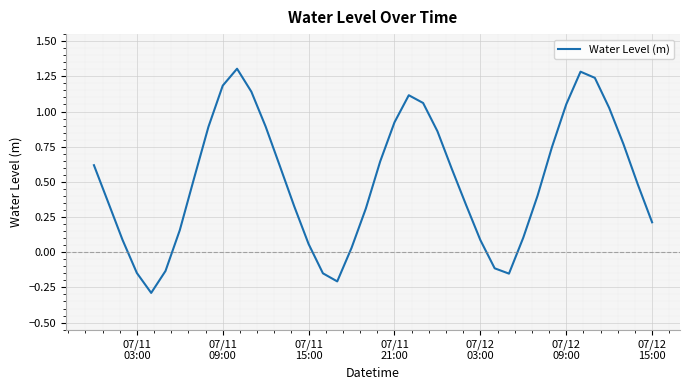

What is the minimum value shown in the chart?

-0.3